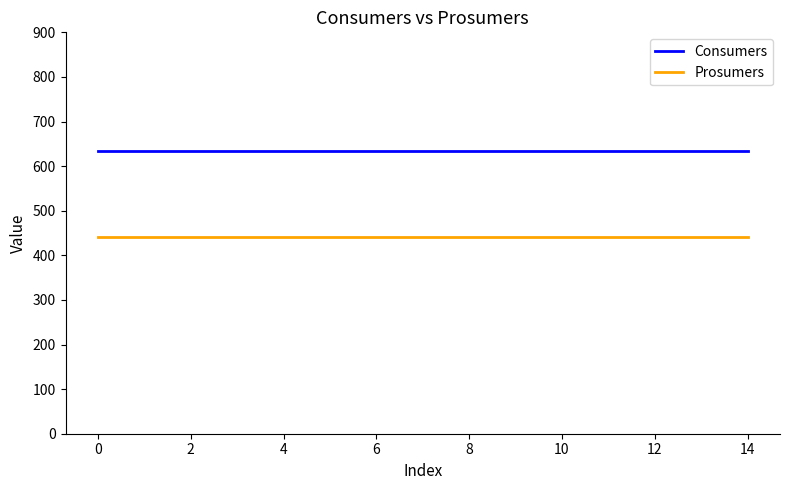

How many lines are shown in the chart?

2